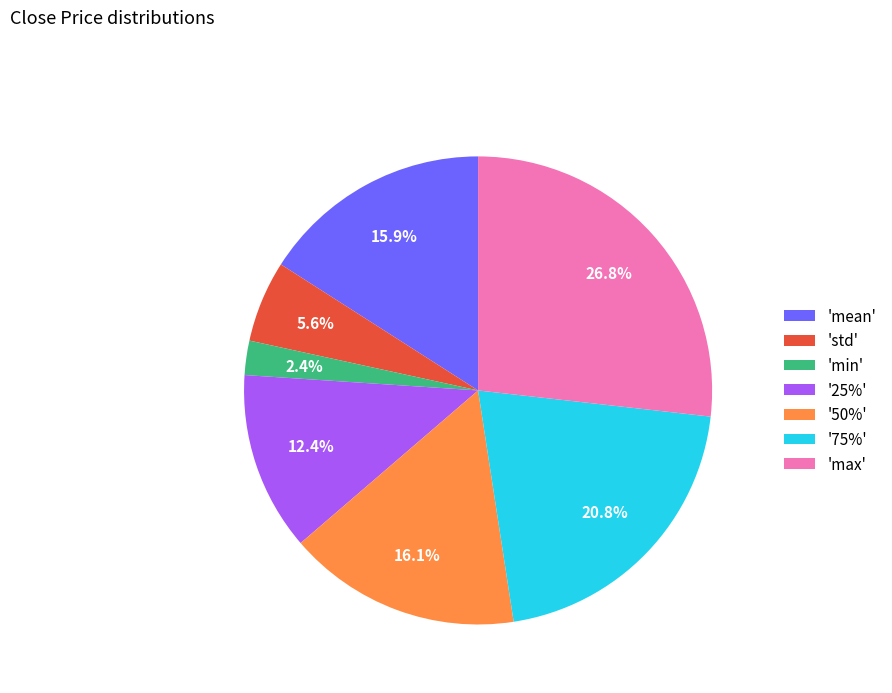

Approximately how many times larger is the value at 'min' compared to 'std'?

0.4